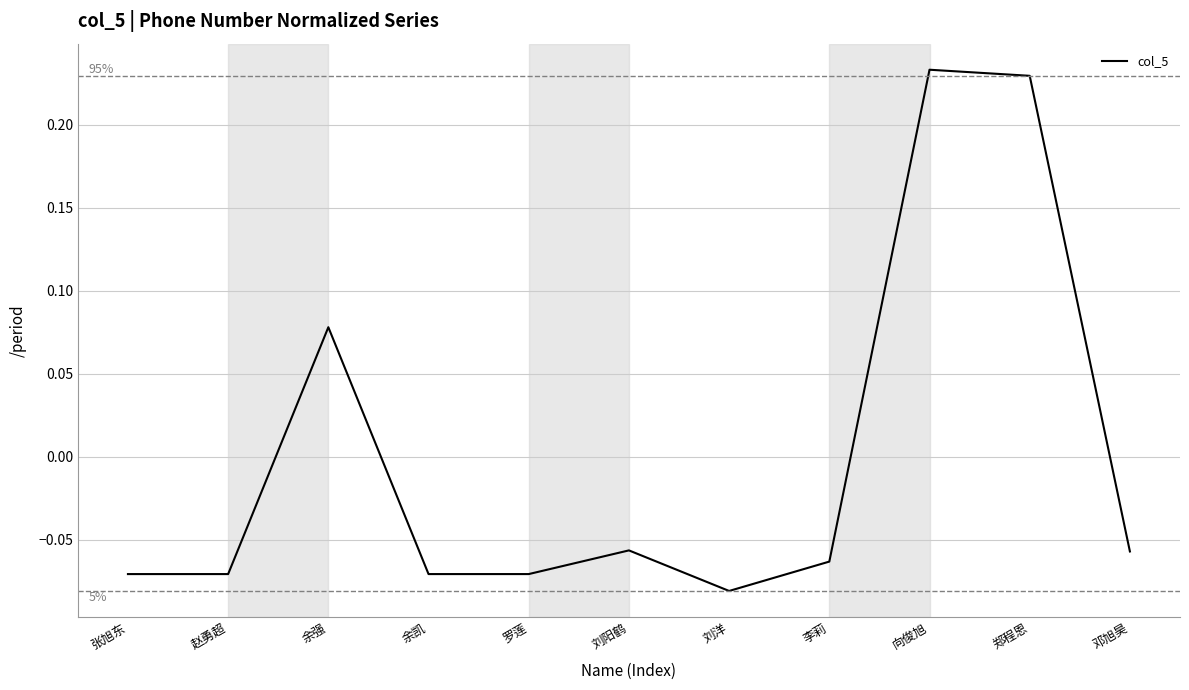

How many series are shown in this chart?

1